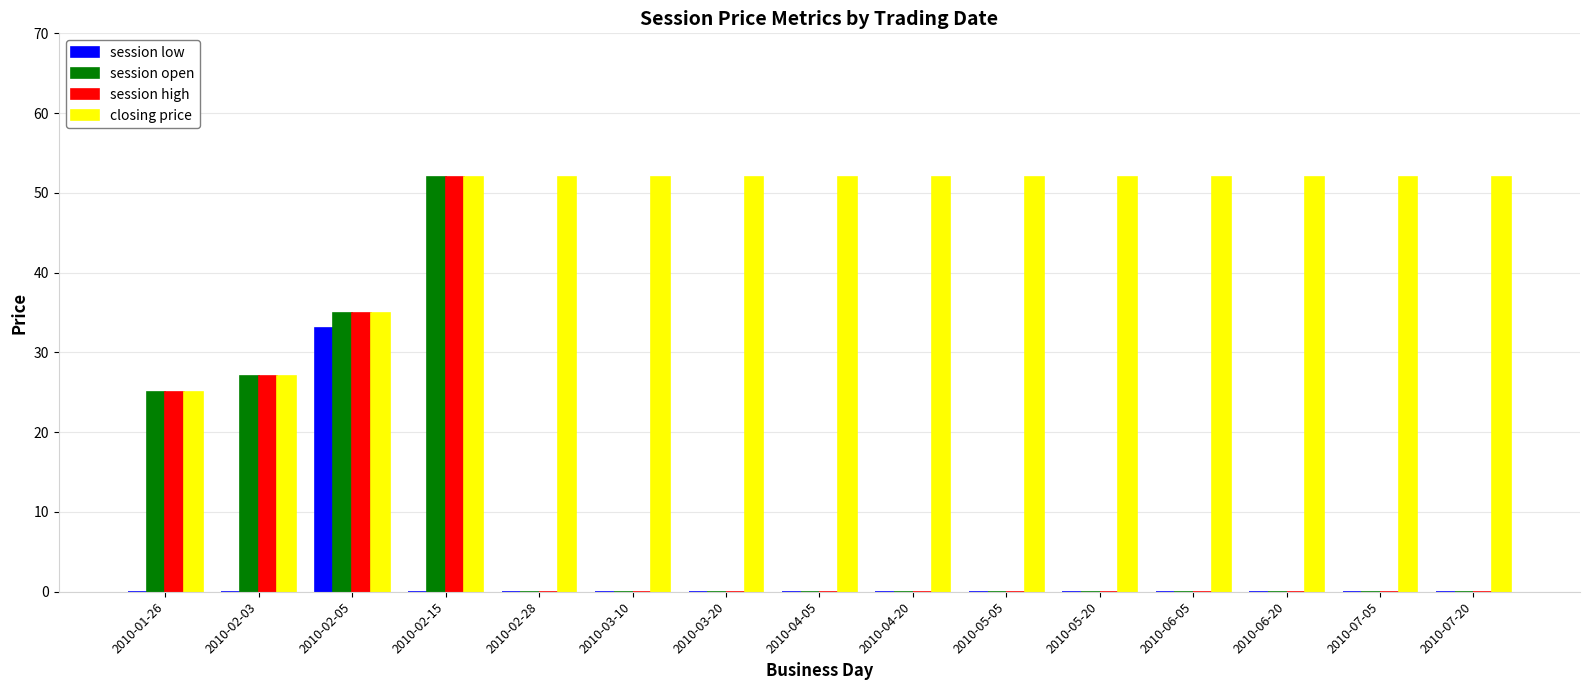

Is it true that session high equals 0 at 2010-04-05?

True